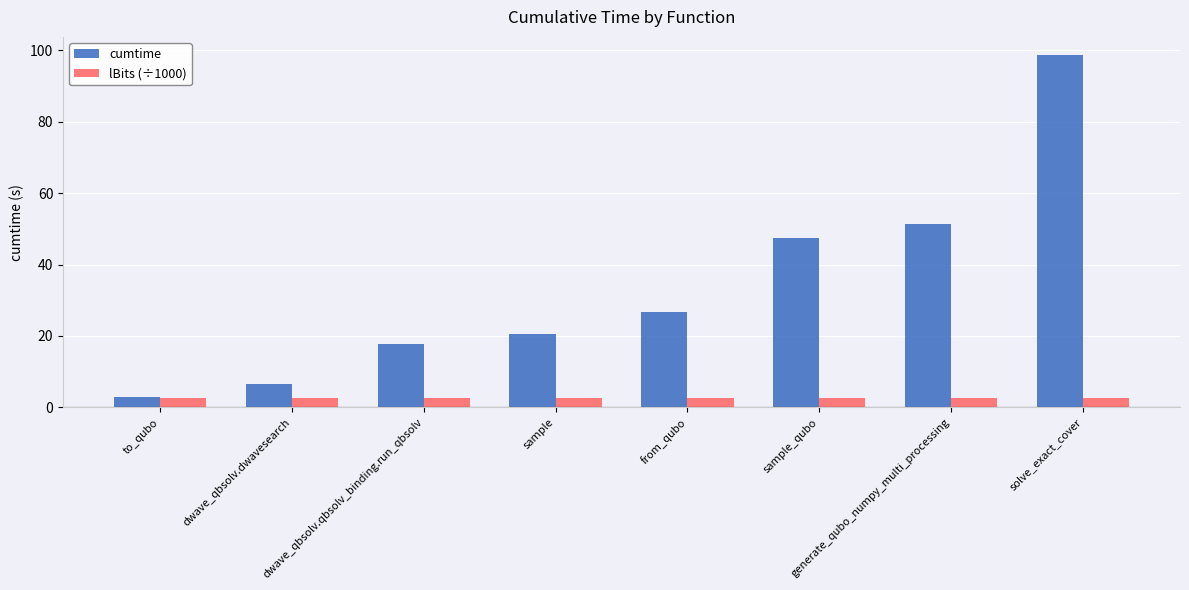

Does the chart contain any negative values?

No